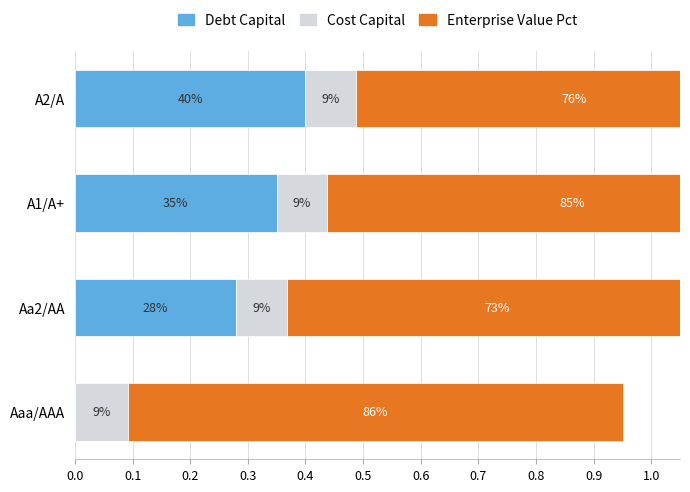

What is the sum of all Debt Capital values?

1.0